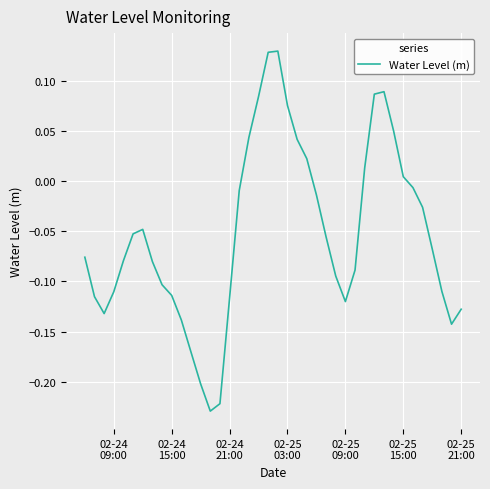

Reading right to left, transcribe all the data shown in this chart.

-0.1	-0.1	-0.1	-0.1	-0.0	-0.0	0.0	0.0	0.1	0.1	0.0	-0.1	-0.1	-0.1	-0.1	-0.0	0.0	0.0	0.1	0.1	0.1	0.1	0.0	-0.0	-0.1	-0.2	-0.2	-0.2	-0.2	-0.1	-0.1	-0.1	-0.1	-0.0	-0.1	-0.1	-0.1	-0.1	-0.1	-0.1